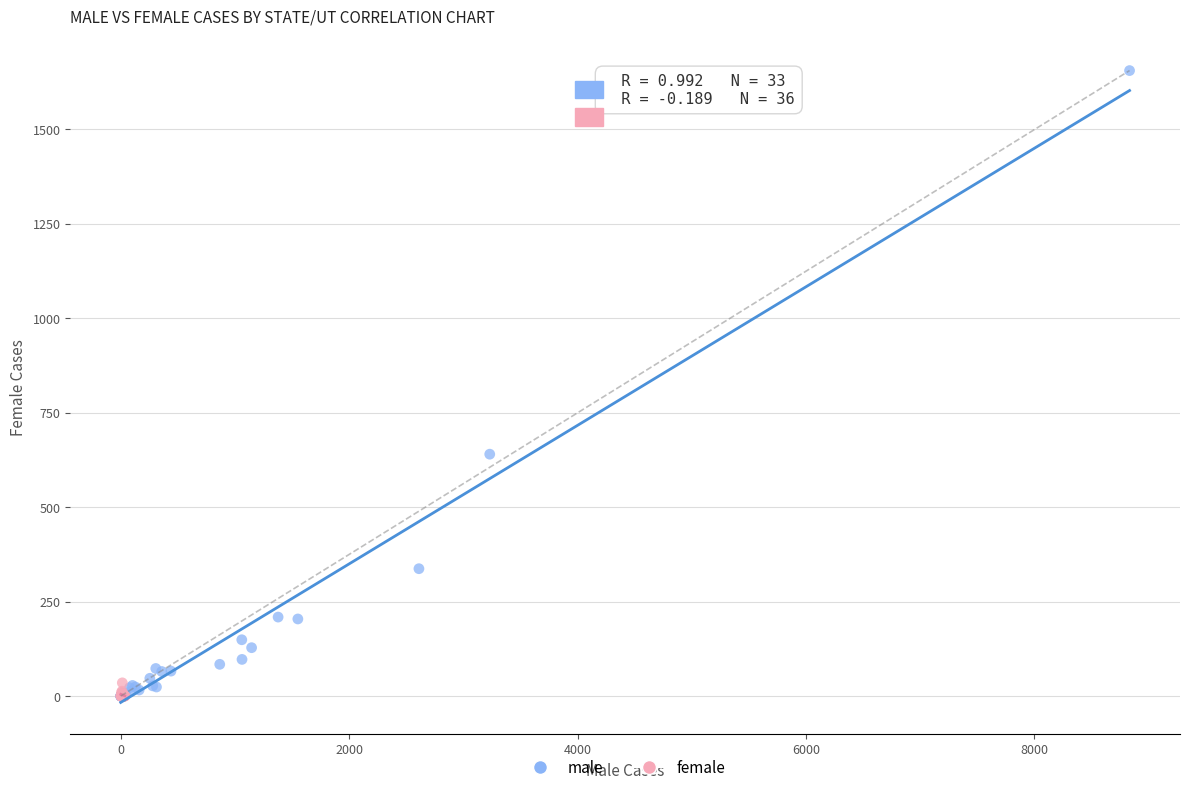

Which series has the largest Y range (max minus min)?

male